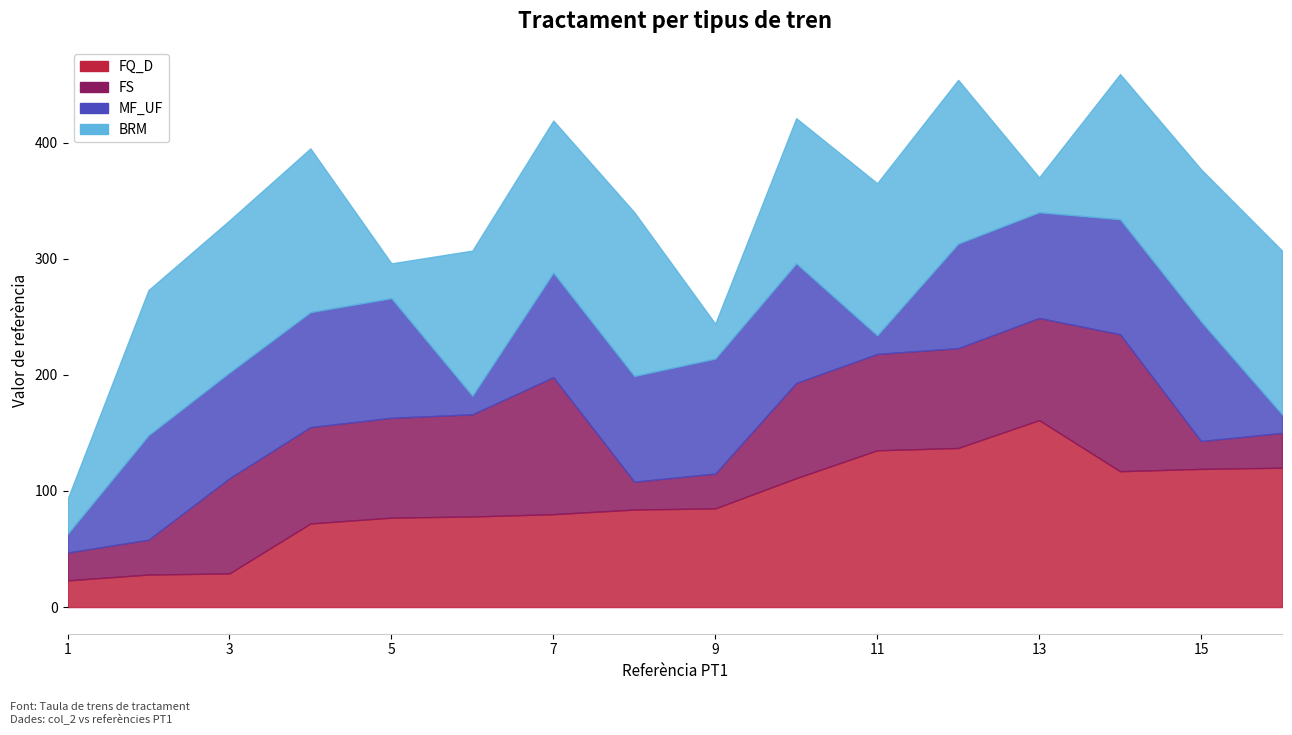

Which series changed the most between 6 and 7?

MF_UF